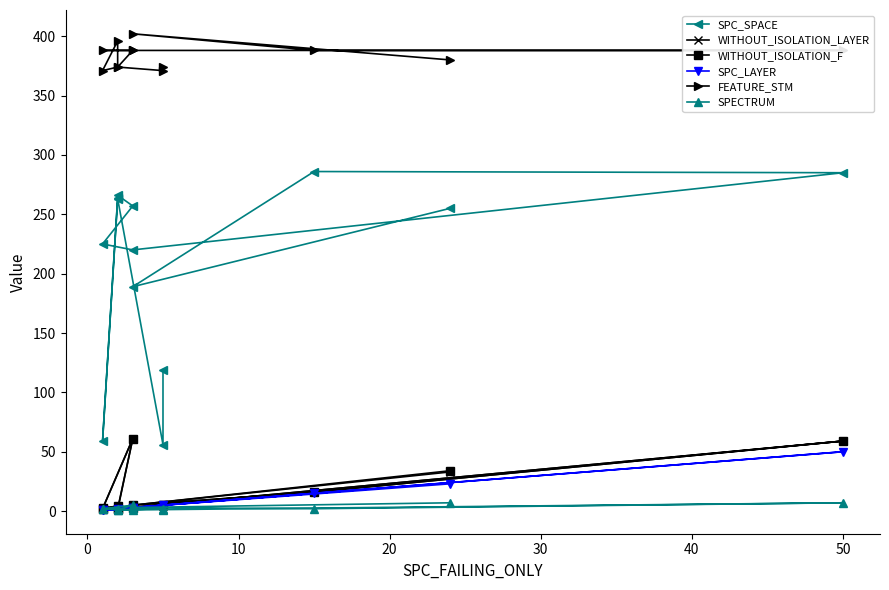

True or false: SPC_SPACE and FEATURE_STM cross at least once.

False